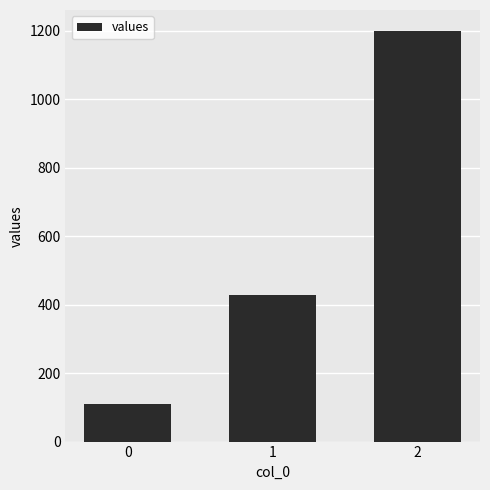

List the labels in order of value, smallest first.

0, 1, 2